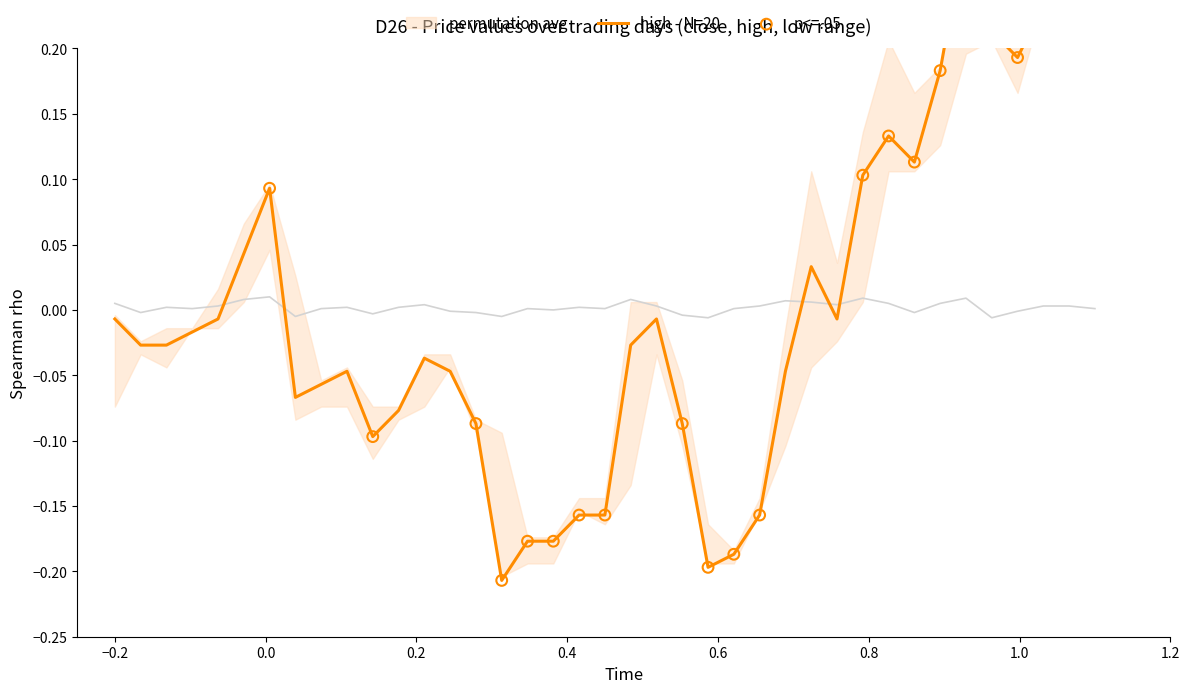

Which series has the largest total across all categories?

permutation avg